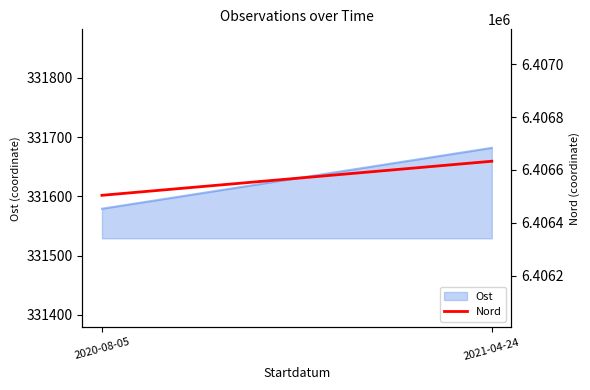

What is the maximum value shown in the chart?

6406633.1